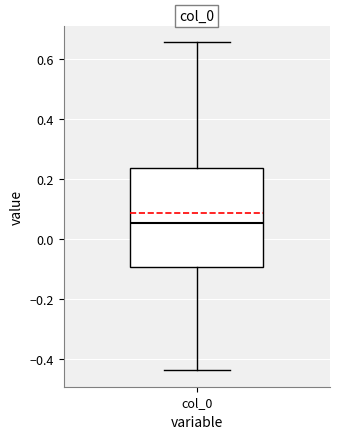

Read this box plot against the y-axis: the position of the median line, the range covered by the box, and the ends of both whiskers. The values are not printed on the chart, so give them approximately, as read against the axis.

median 0.06, box -0.10 to 0.24, whiskers -0.44 to 0.66